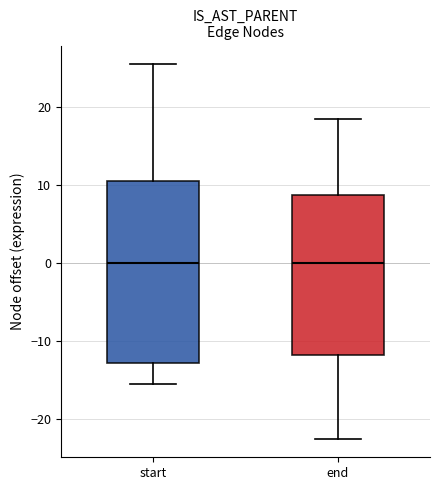

Where does the lower whisker of the box for end end on the y-axis? The values are not printed on the chart, so give them approximately, as read against the axis.

-22